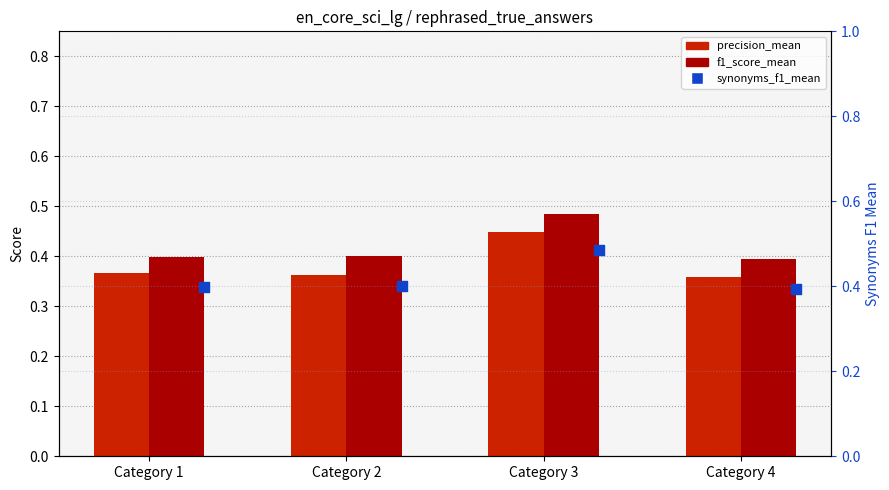

What is the total value across all series at Category 1?

1.2